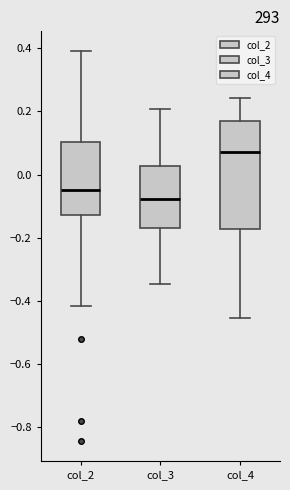

Which box's median line is the lowest?

col_3